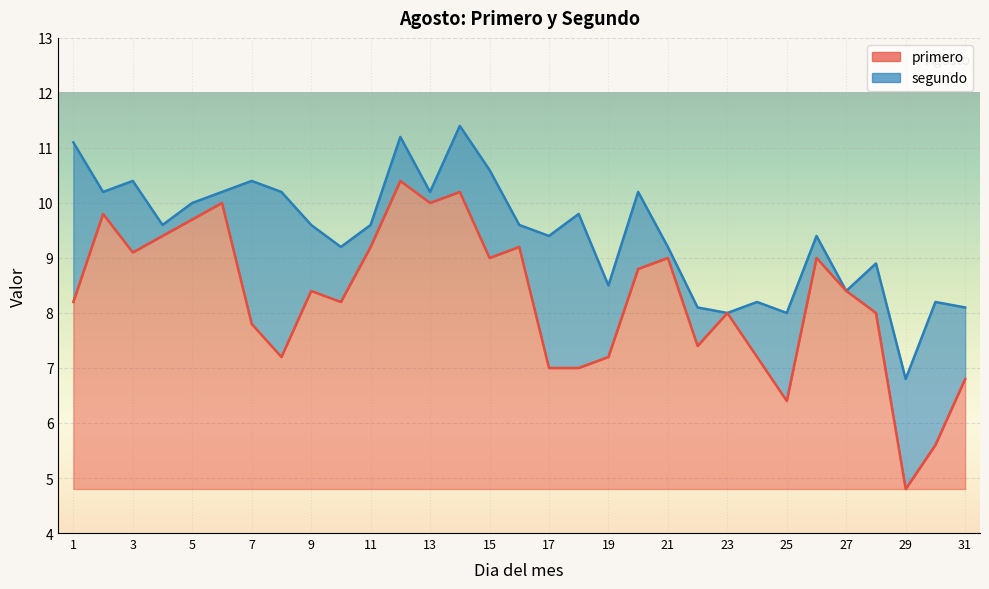

True or false: segundo and primero intersect in this chart.

False